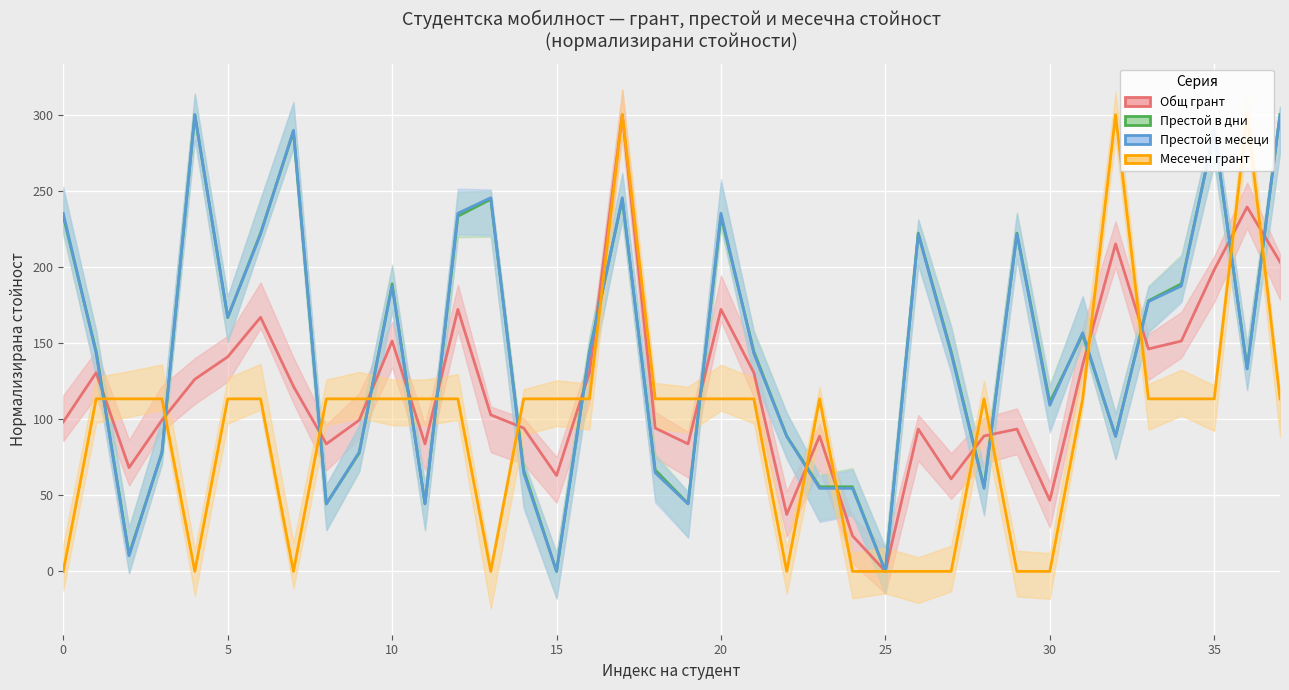

The Общ грант series shows 16.0 at 24. True or false?

False